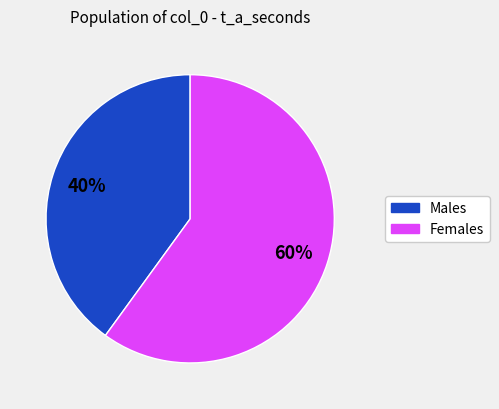

To the nearest percent, what is the difference between the largest and smallest slice percentages?

20%